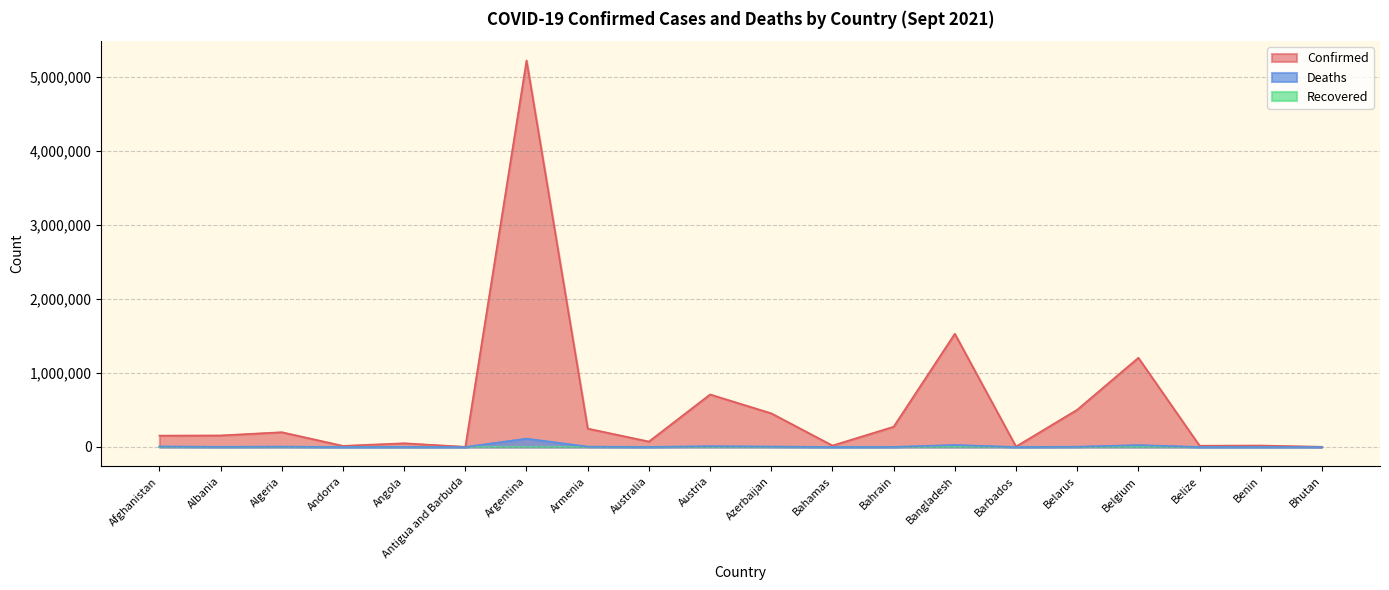

What is the label of the 2nd point from the right?

Benin